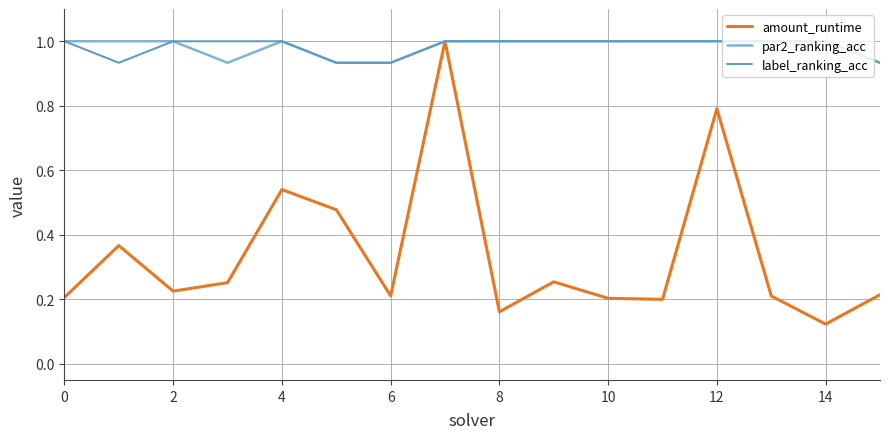

Reading left to right, transcribe all the data shown in this chart.

amount_runtime: 0.2	0.4	0.2	0.3	0.5	0.5	0.2	1.0	0.2	0.3	0.2	0.2	0.8	0.2	0.1	0.2
par2_ranking_acc: 1.0	1.0	1.0	0.9	1.0	0.9	0.9	1.0	1.0	1.0	1.0	1.0	1.0	1.0	1.0	0.9
label_ranking_acc: 1.0	0.9	1.0	1.0	1.0	0.9	0.9	1.0	1.0	1.0	1.0	1.0	1.0	1.0	1.0	0.9